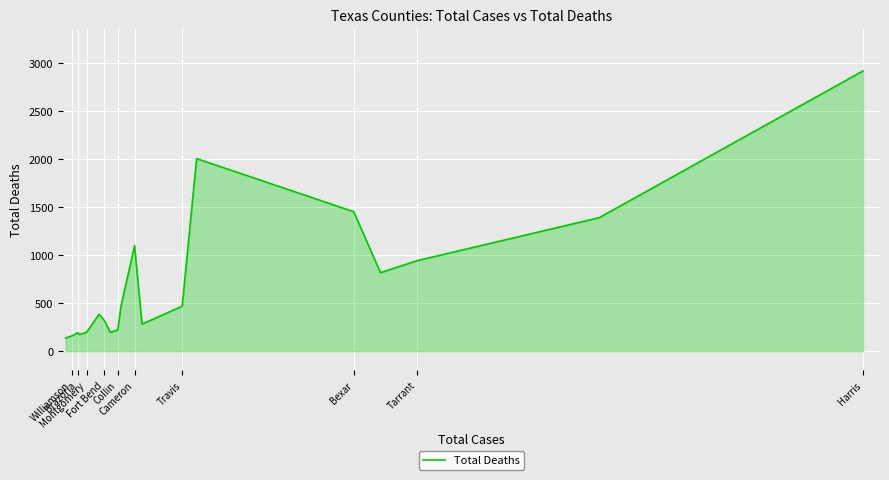

Which has a higher value, Montgomery or Tarrant?

Tarrant